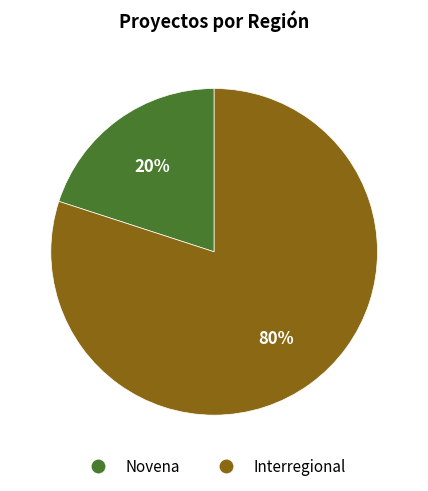

To the nearest percent, what is the difference between the Novena and Interregional slice percentages?

60%